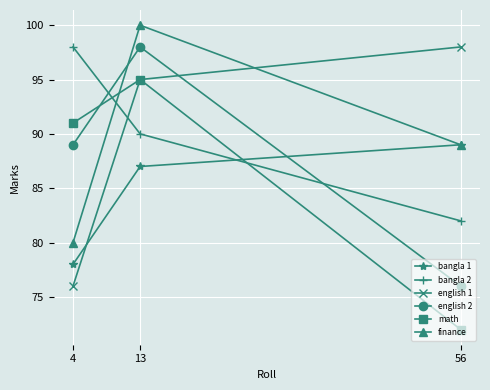

What is the value of the bangla 2 point at the 1st from the left?

98